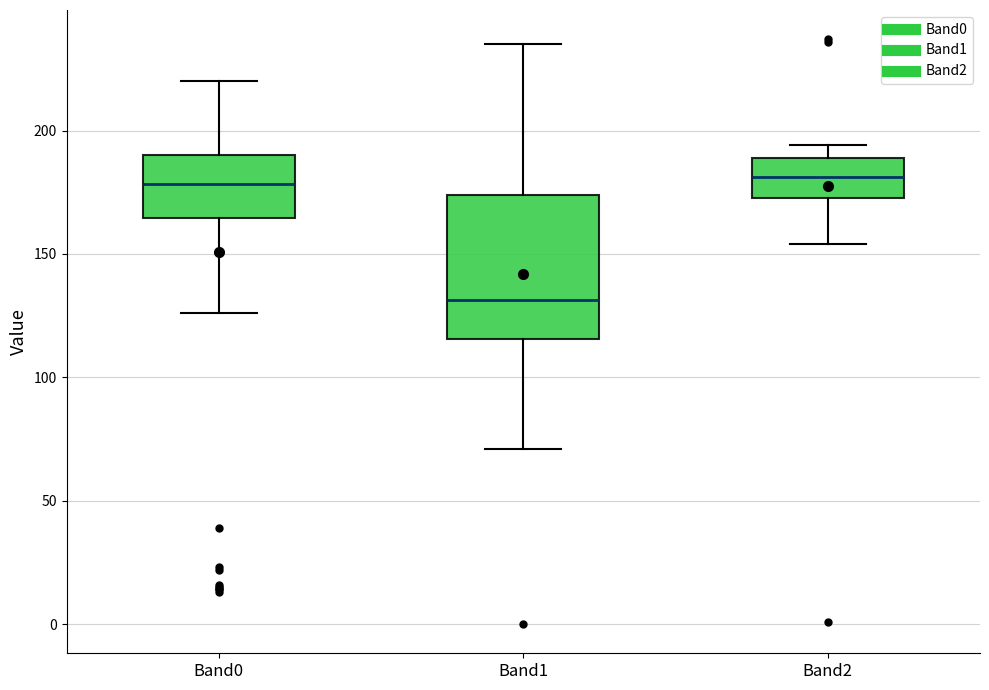

Reading left to right, transcribe this box plot: for each box, give where its median line is, the range the box spans, and where its two whiskers end, as read against the y-axis. The values are not printed on the chart, so give them approximately, as read against the axis.

Band0: median 180, box 165 to 190, whiskers 125 to 220
Band1: median 130, box 115 to 175, whiskers 70 to 235
Band2: median 180, box 175 to 190, whiskers 155 to 195